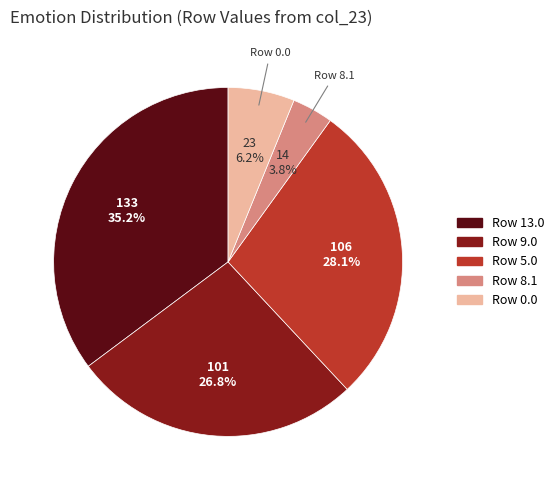

How many segments does this pie chart have?

5